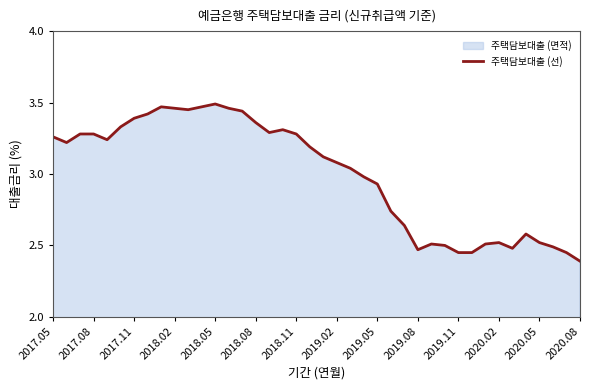

The value at 32 is 2.5. True or false?

True